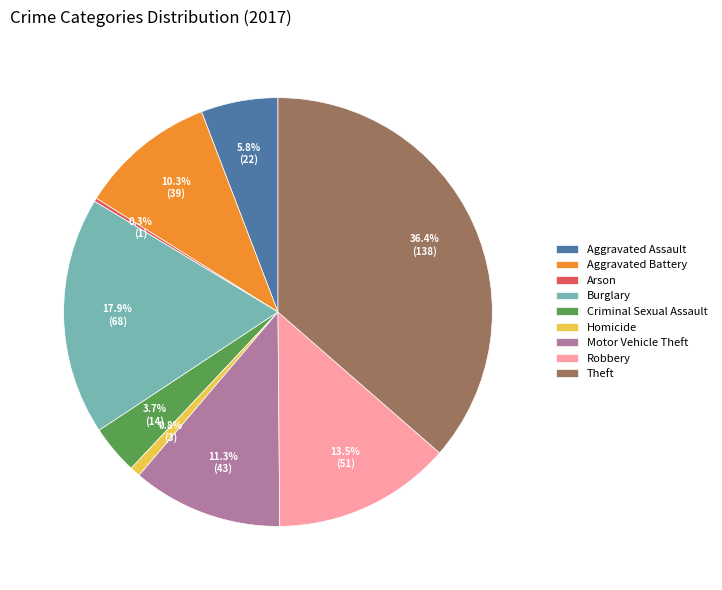

To the nearest percent, what percentage of the pie is Theft?

36%